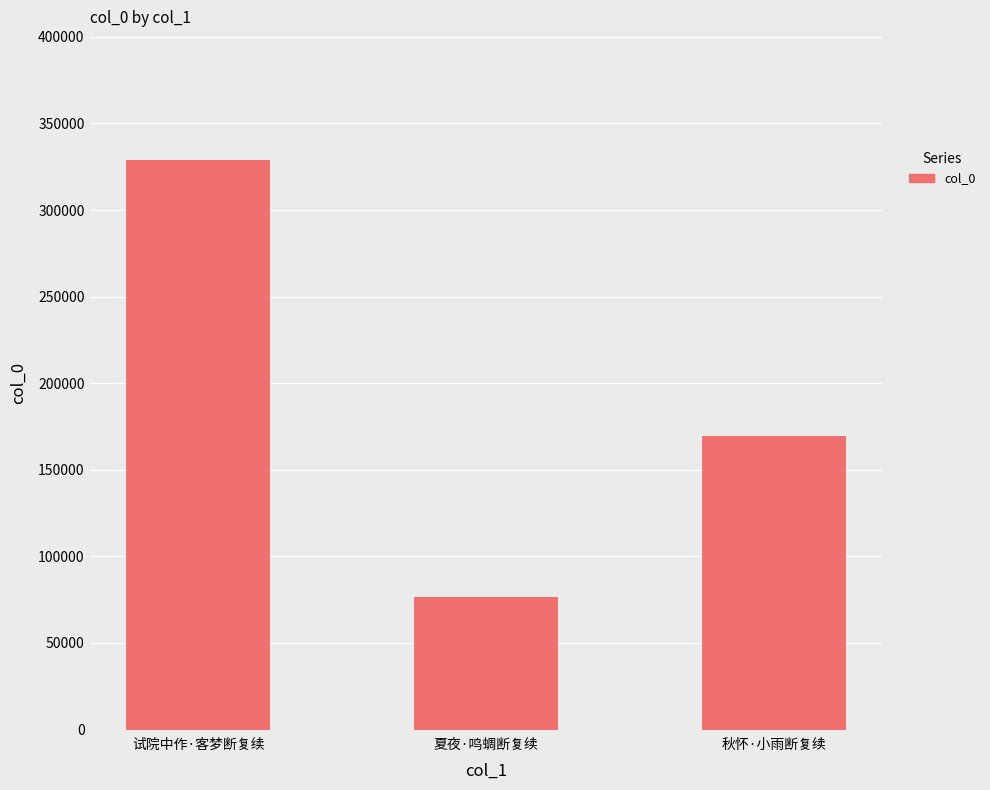

At which category does the chart reach its peak across all series?

试院中作·客梦断复续